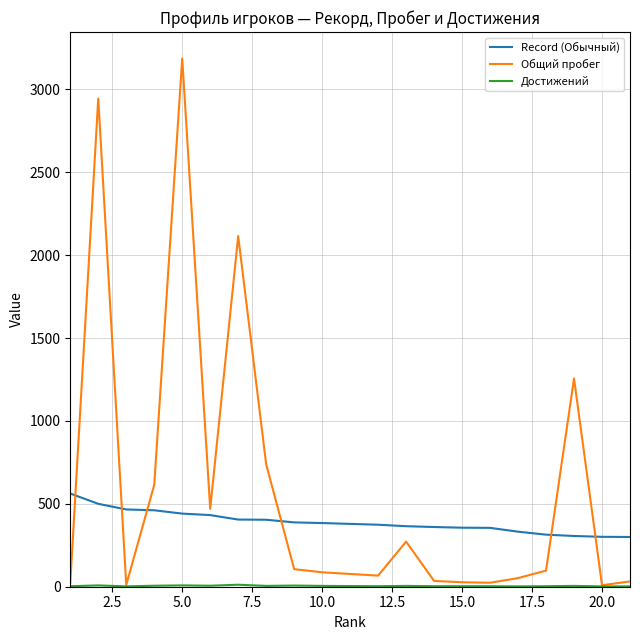

At how many categories does at least one series exceed 412?

9